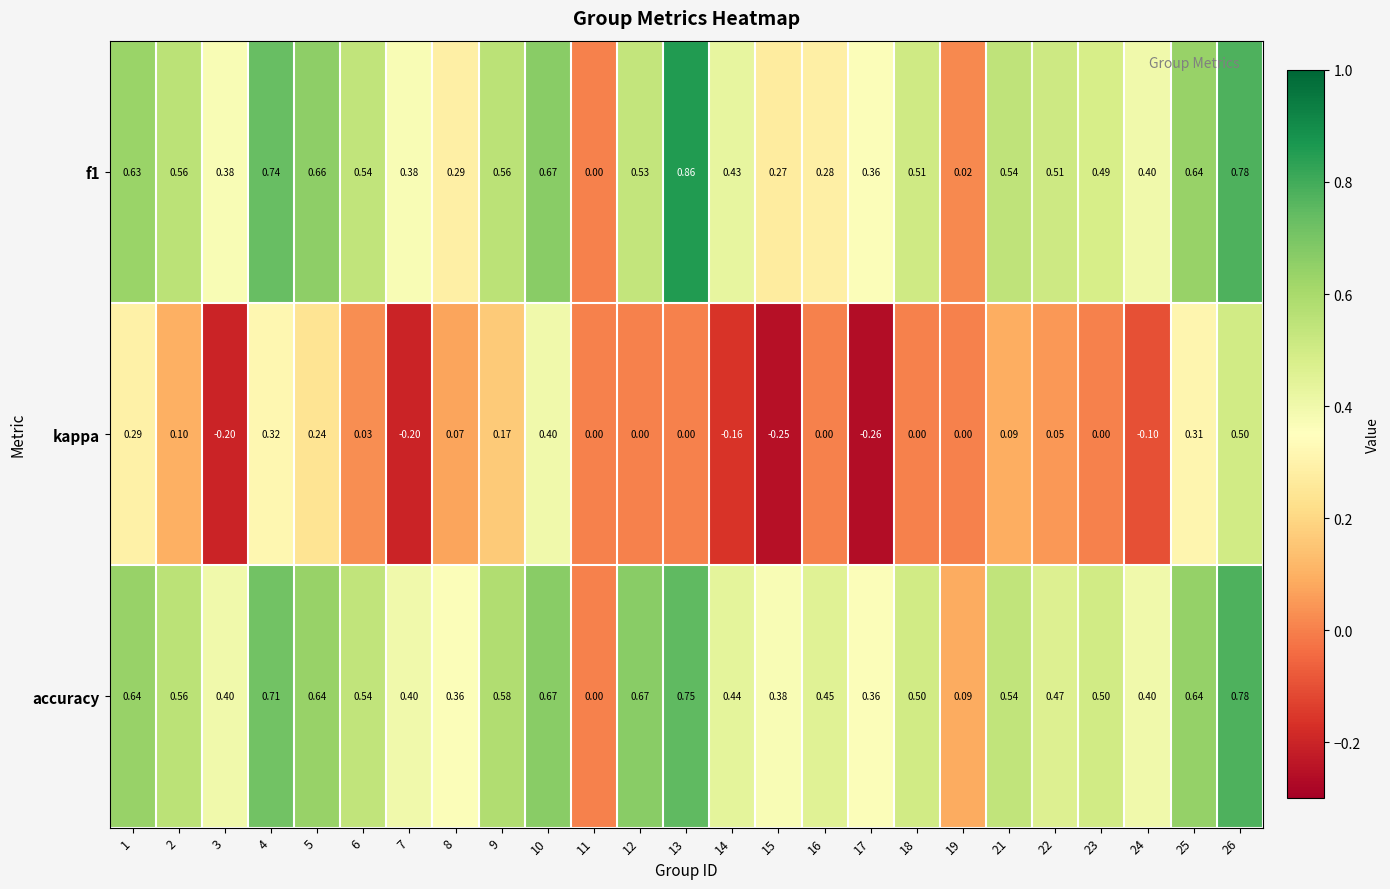

Which series changed the most between 14 and 21?

kappa